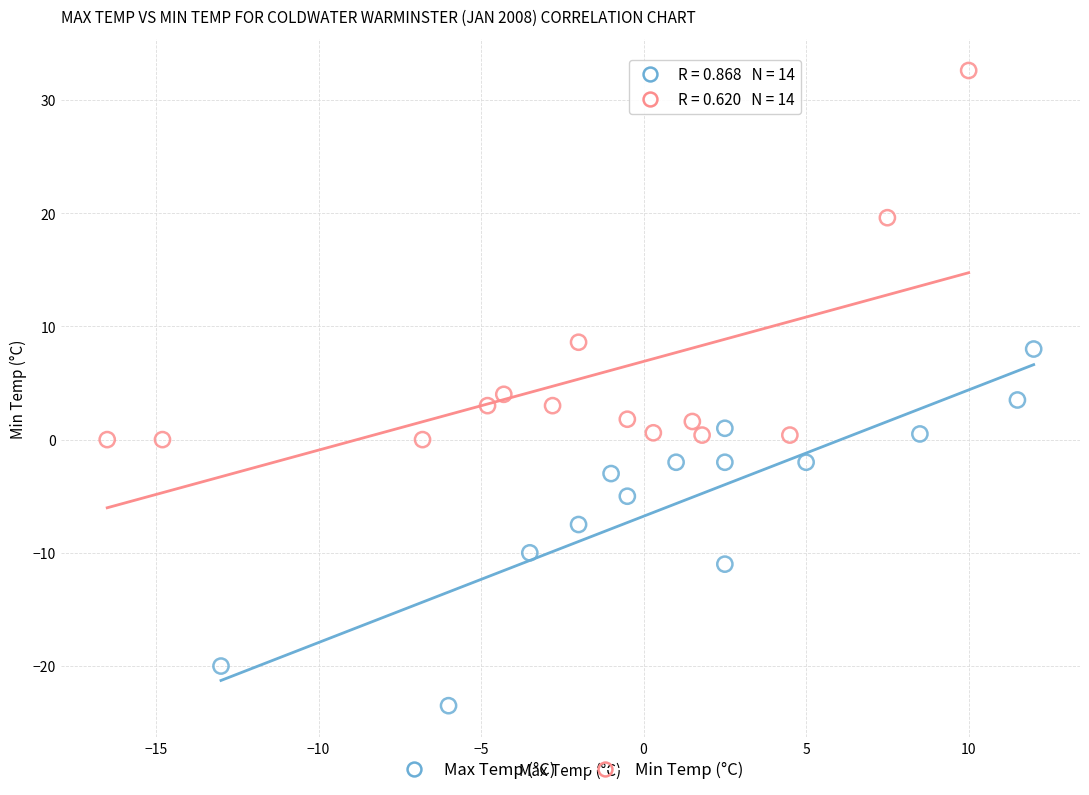

Which series contains the highest Y value?

Min Temp (°C)